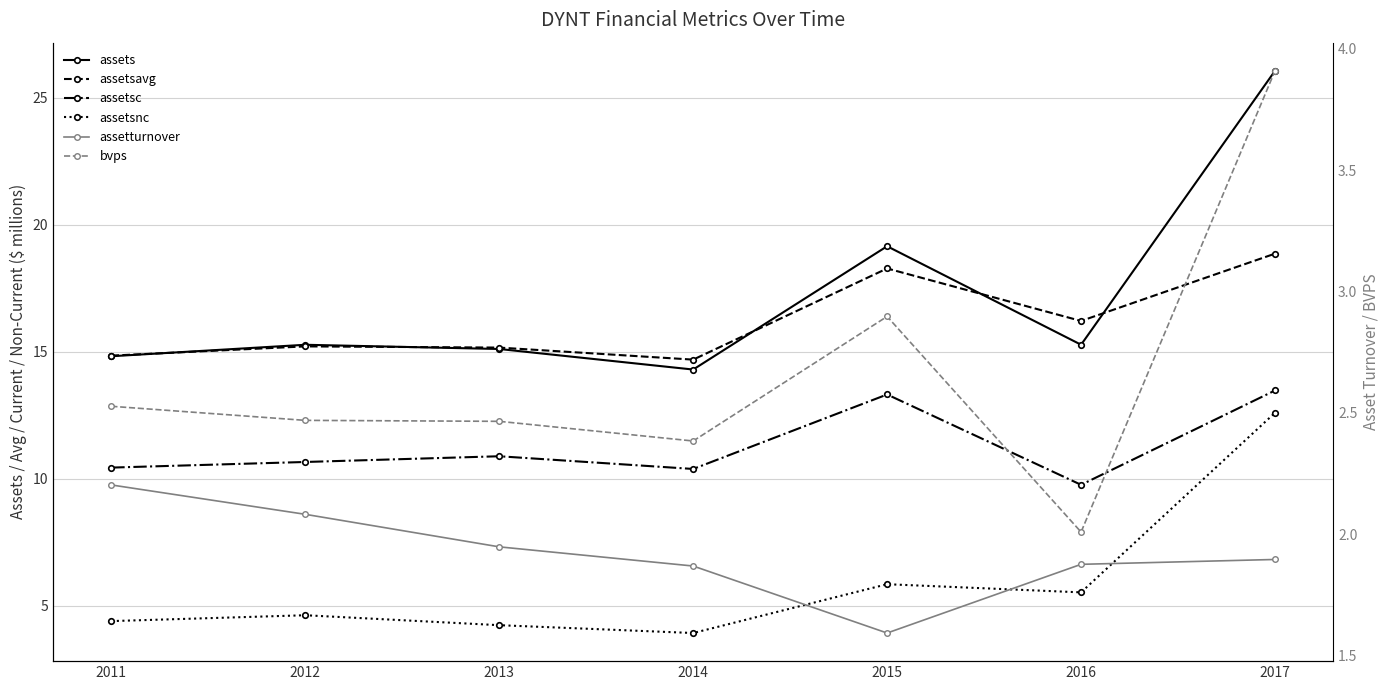

Reading left to right, transcribe all the data shown in this chart.

assets: 14.8	15.3	15.1	14.3	19.2	15.3	26.1
assetsavg: 14.8	15.2	15.2	14.7	18.3	16.2	18.9
assetsc: 10.4	10.7	10.9	10.4	13.3	9.8	13.5
assetsnc: 4.4	4.6	4.2	3.9	5.8	5.5	12.6
assetturnover: 2.2	2.1	1.9	1.9	1.6	1.9	1.9
bvps: 2.5	2.5	2.5	2.4	2.9	2.0	3.9